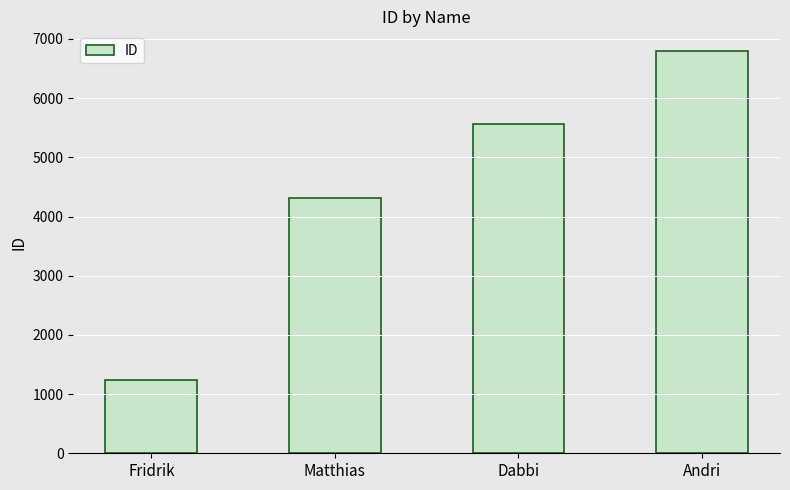

Is it true that the value at Fridrik is 1234?

True